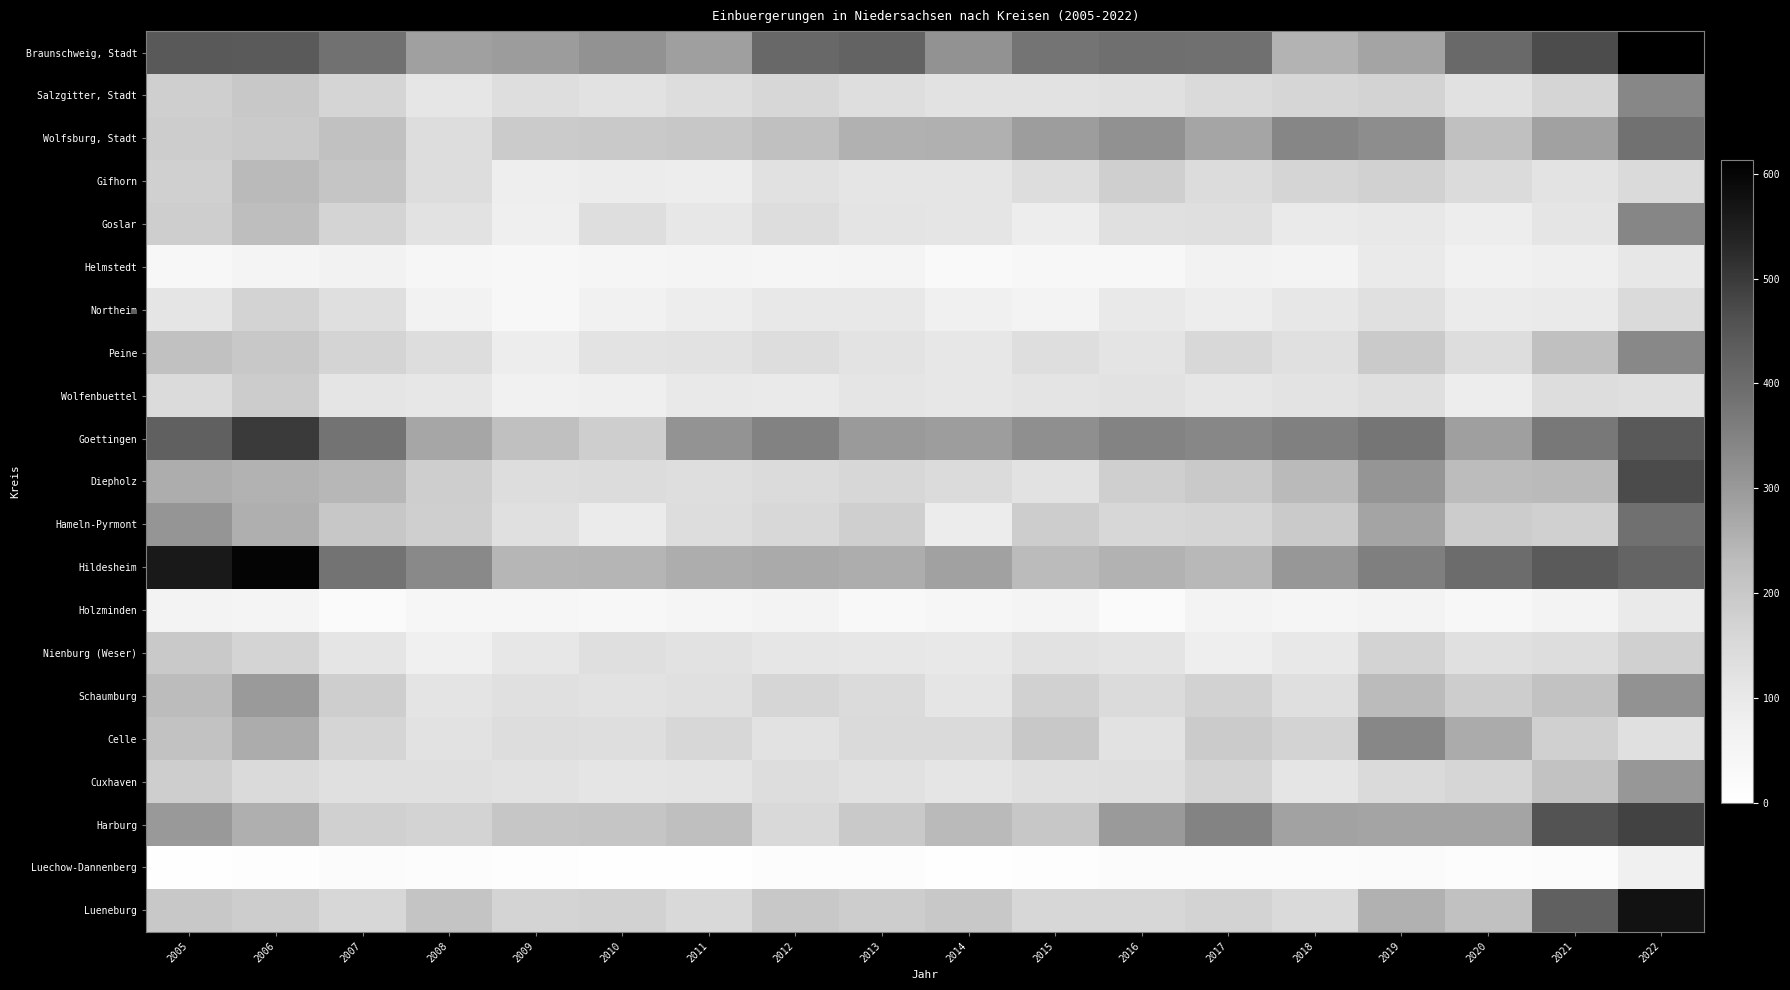

Reading right to left, what are all the values shown in this chart?

Braunschweig, Stadt: 2022=613	2021=469	2020=407	2019=280	2018=249	2017=390	2016=391	2015=379	2014=315	2013=418	2012=408	2011=288	2010=314	2009=294	2008=286	2007=386	2006=440	2005=441
Salzgitter, Stadt: 2022=339	2021=163	2020=126	2019=168	2018=162	2017=147	2016=129	2015=123	2014=124	2013=135	2012=159	2011=141	2010=120	2009=136	2008=110	2007=165	2006=201	2005=178
Wolfsburg, Stadt: 2022=386	2021=283	2020=222	2019=325	2018=341	2017=277	2016=317	2015=290	2014=254	2013=252	2012=222	2011=203	2010=194	2009=190	2008=137	2007=216	2006=193	2005=185
Gifhorn: 2022=149	2021=119	2020=145	2019=173	2018=165	2017=143	2016=180	2015=140	2014=114	2013=112	2012=125	2011=88	2010=90	2009=82	2008=137	2007=206	2006=236	2005=177
Goslar: 2022=342	2021=113	2020=85	2019=102	2018=98	2017=133	2016=128	2015=87	2014=112	2013=116	2012=141	2011=106	2010=135	2009=79	2008=123	2007=166	2006=226	2005=182
Helmstedt: 2022=104	2021=78	2020=68	2019=96	2018=59	2017=64	2016=38	2015=42	2014=28	2013=54	2012=48	2011=55	2010=49	2009=41	2008=45	2007=64	2006=55	2005=40
Northeim: 2022=149	2021=97	2020=93	2019=129	2018=106	2017=84	2016=100	2015=62	2014=74	2013=101	2012=102	2011=84	2010=70	2009=42	2008=66	2007=132	2006=169	2005=113
Peine: 2022=336	2021=222	2020=139	2019=192	2018=129	2017=154	2016=115	2015=136	2014=105	2013=119	2012=138	2011=124	2010=119	2009=84	2008=140	2007=167	2006=198	2005=216
Wolfenbuettel: 2022=132	2021=138	2020=87	2019=134	2018=118	2017=109	2016=124	2015=116	2014=104	2013=113	2012=97	2011=100	2010=77	2009=71	2008=106	2007=112	2006=187	2005=145
Goettingen: 2022=442	2021=371	2020=288	2019=378	2018=354	2017=340	2016=345	2015=320	2014=290	2013=299	2012=348	2011=312	2010=183	2009=222	2008=274	2007=383	2006=499	2005=424
Diepholz: 2022=470	2021=236	2020=231	2019=308	2018=235	2017=196	2016=180	2015=121	2014=145	2013=157	2012=146	2011=135	2010=143	2009=137	2008=182	2007=241	2006=251	2005=261
Hameln-Pyrmont: 2022=390	2021=177	2020=188	2019=278	2018=193	2017=164	2016=159	2015=186	2014=90	2013=180	2012=155	2011=138	2010=93	2009=131	2008=181	2007=202	2006=258	2005=308
Hildesheim: 2022=416	2021=439	2020=398	2019=355	2018=303	2017=239	2016=251	2015=234	2014=283	2013=259	2012=268	2011=260	2010=245	2009=244	2008=334	2007=383	2006=602	2005=559
Holzminden: 2022=96	2021=62	2020=41	2019=59	2018=50	2017=58	2016=26	2015=55	2014=44	2013=33	2012=62	2011=52	2010=36	2009=47	2008=47	2007=26	2006=56	2005=58
Nienburg (Weser): 2022=177	2021=139	2020=127	2019=170	2018=102	2017=83	2016=115	2015=124	2014=102	2013=107	2012=110	2011=121	2010=132	2009=106	2008=73	2007=113	2006=167	2005=194
Schaumburg: 2022=315	2021=214	2020=186	2019=234	2018=134	2017=172	2016=146	2015=173	2014=111	2013=146	2012=161	2011=130	2010=124	2009=127	2008=116	2007=184	2006=297	2005=231
Celle: 2022=127	2021=175	2020=264	2019=338	2018=170	2017=191	2016=124	2015=197	2014=149	2013=148	2012=120	2011=160	2010=136	2009=137	2008=120	2007=163	2006=263	2005=214
Cuxhaven: 2022=303	2021=215	2020=162	2019=149	2018=114	2017=166	2016=133	2015=127	2014=114	2013=125	2012=141	2011=116	2010=114	2009=123	2008=130	2007=130	2006=147	2005=184
Harburg: 2022=485	2021=456	2020=280	2019=279	2018=282	2017=345	2016=298	2015=203	2014=236	2013=194	2012=153	2011=225	2010=207	2009=204	2008=169	2007=177	2006=257	2005=301
Luechow-Dannenberg: 2022=72	2021=21	2020=15	2019=26	2018=19	2017=20	2016=17	2015=10	2014=7	2013=12	2012=13	2011=5	2010=6	2009=8	2008=13	2007=17	2006=10	2005=5
Lueneburg: 2022=574	2021=425	2020=218	2019=253	2018=148	2017=168	2016=158	2015=158	2014=199	2013=185	2012=199	2011=152	2010=172	2009=167	2008=209	2007=157	2006=186	2005=197